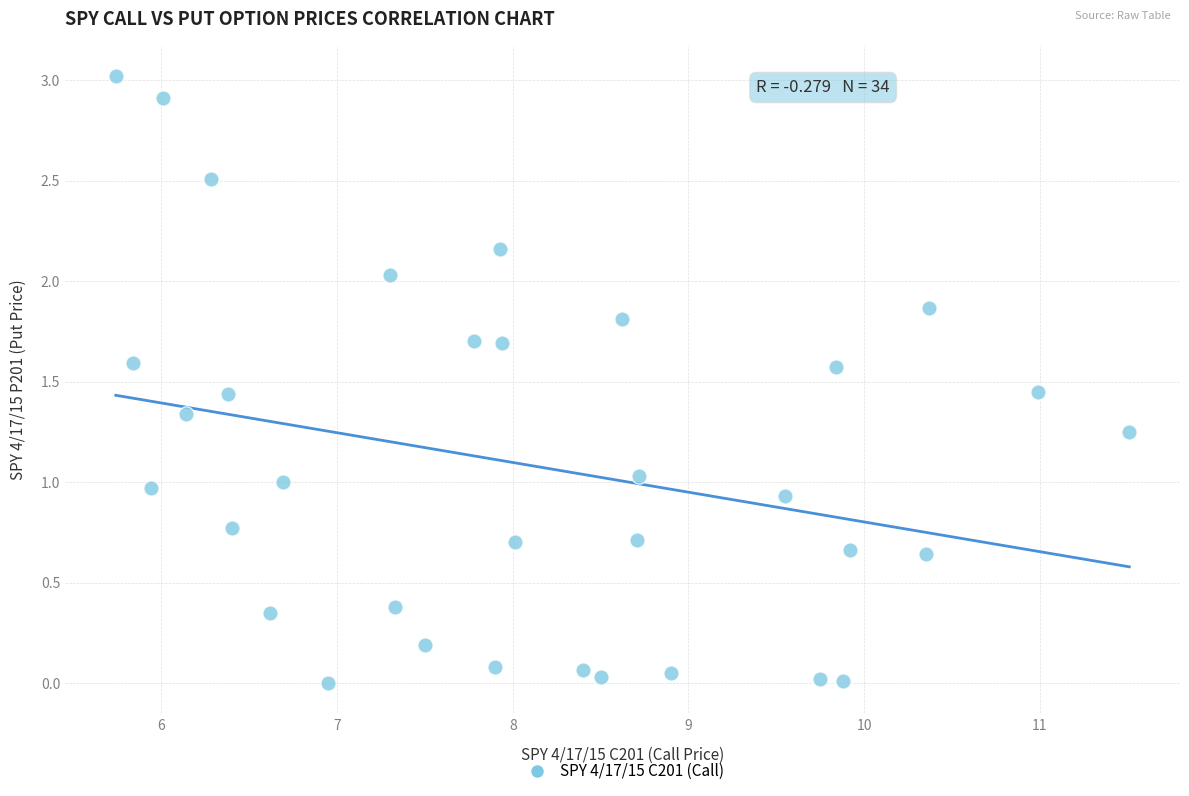

What is the range of Y values (max minus min)?

3.0